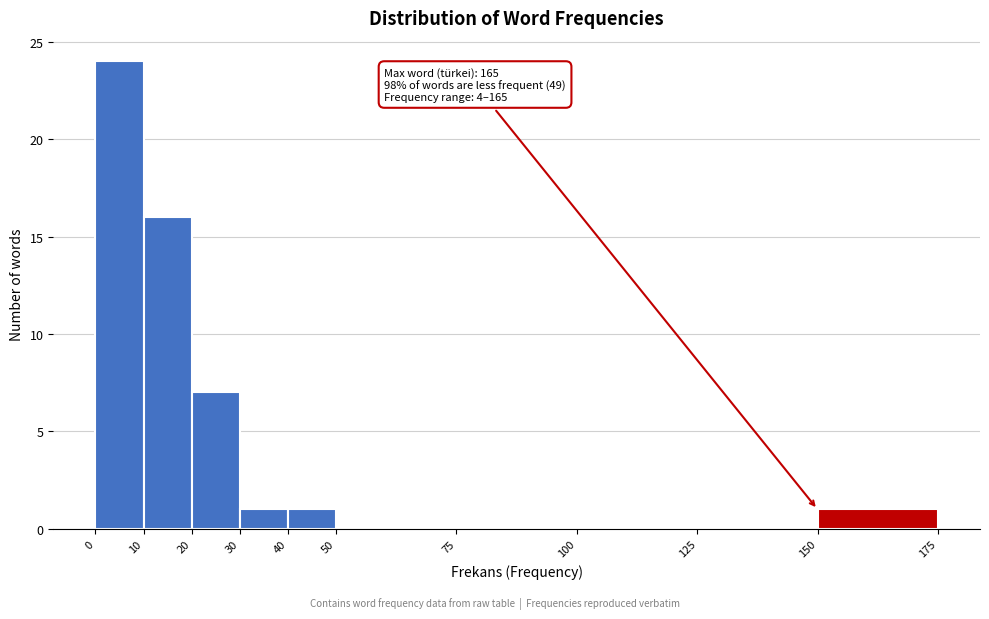

Which range on the x-axis has the tallest bar?

0 to 10